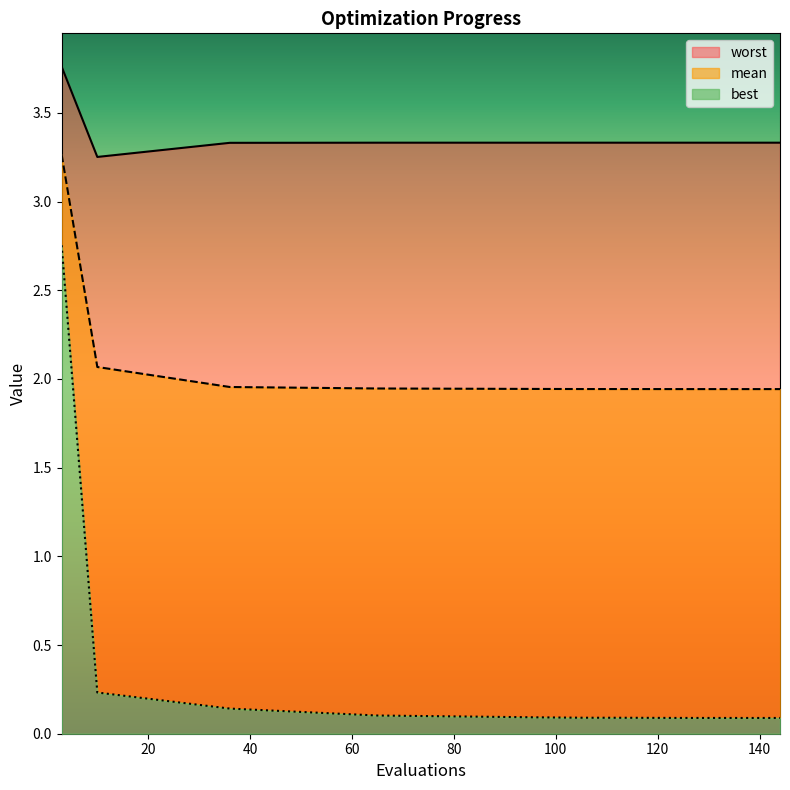

True or false: mean and worst intersect in this chart.

False